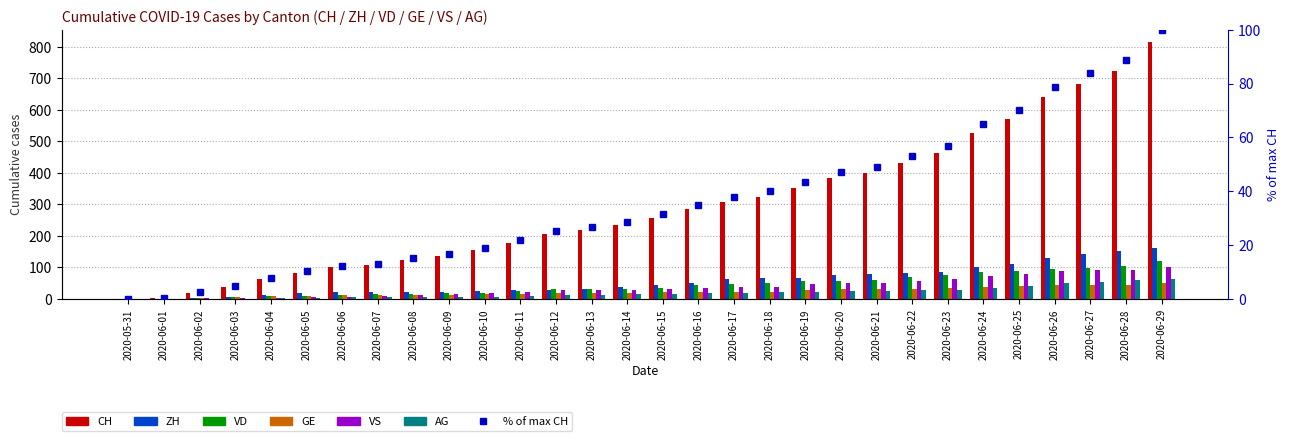

What is the value of the VD bar at the 13th from the left?

31